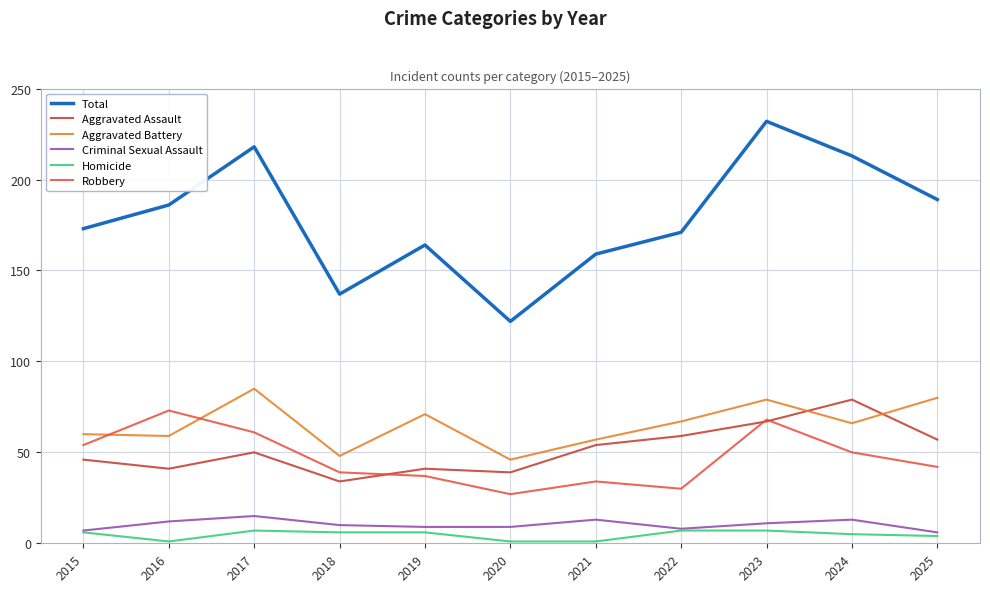

What is the sum of all Criminal Sexual Assault values?

113